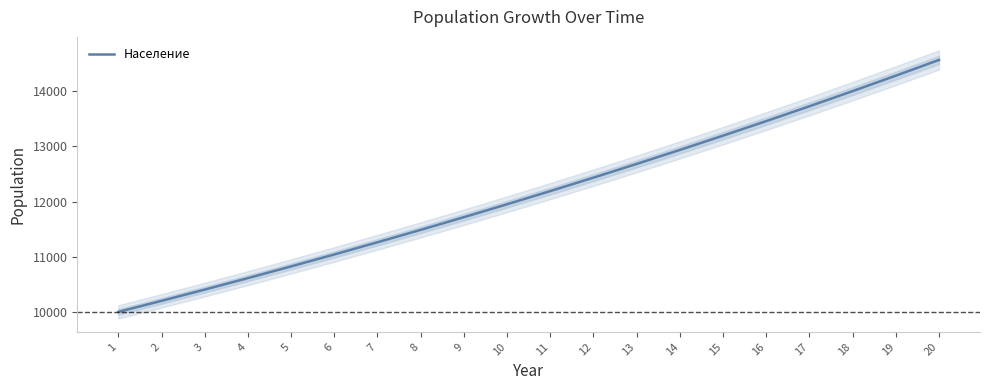

At which label does the data first exceed 12189?

11